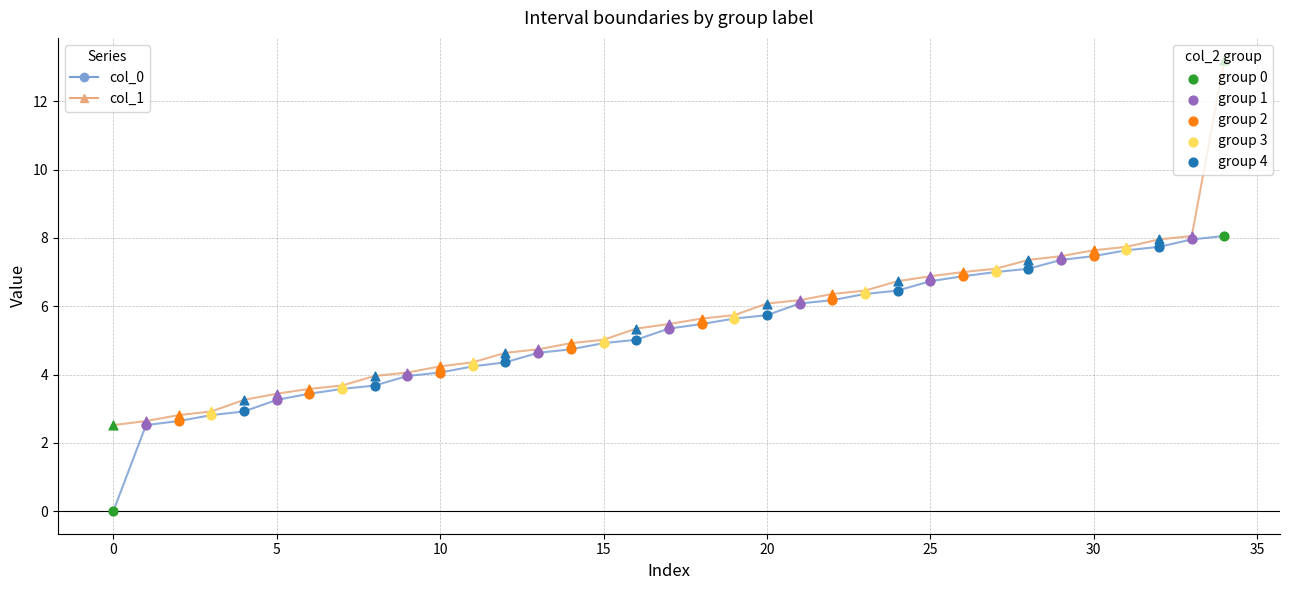

What is the greatest value displayed?

13.2